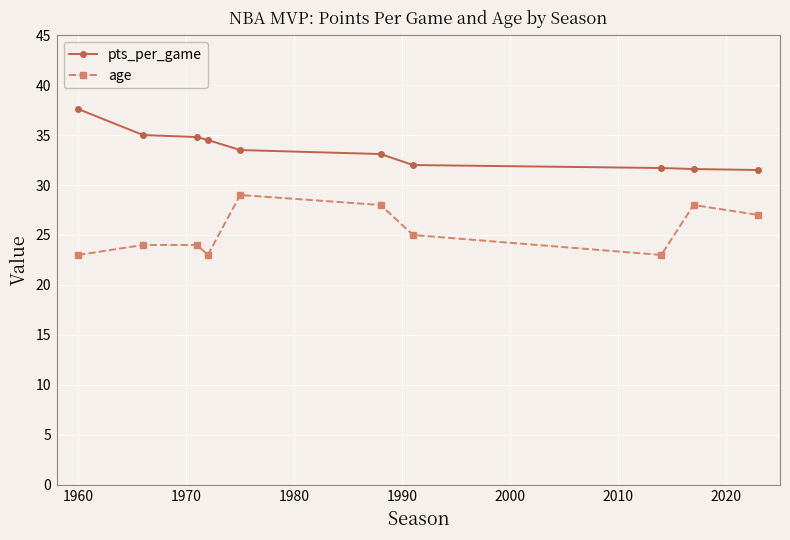

What is the sum of all age values?

254.0